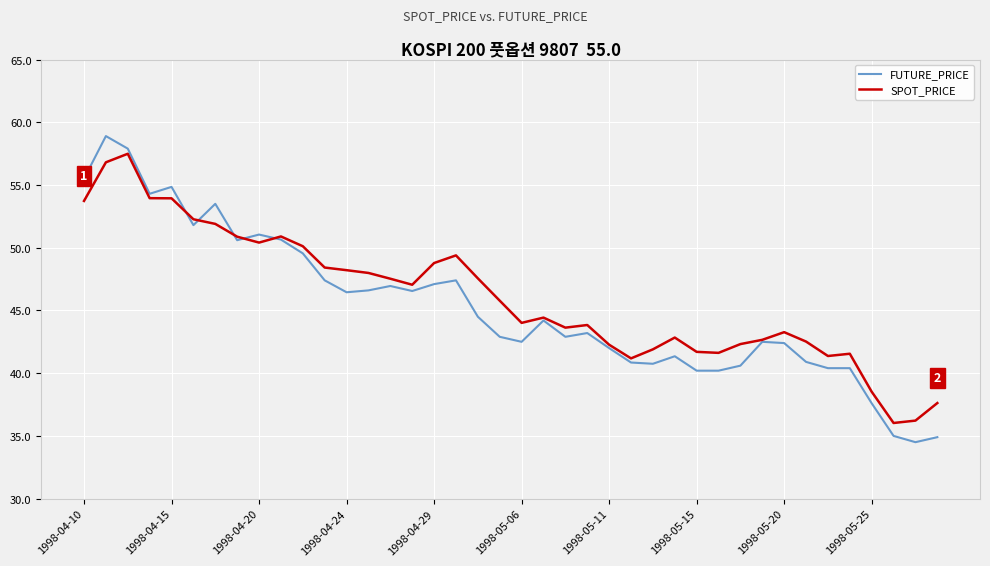

Which series has the largest range (max minus min)?

FUTURE_PRICE